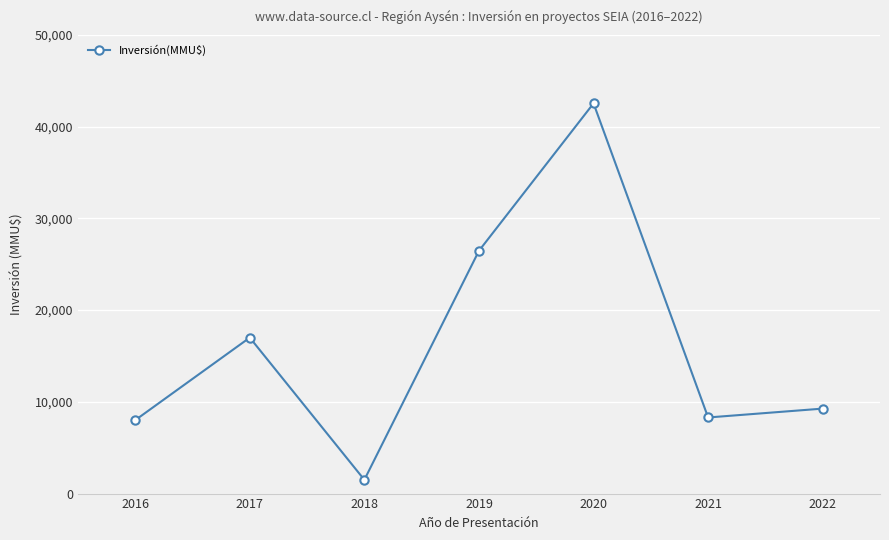

Does the chart display data point markers on the line(s)?

Yes